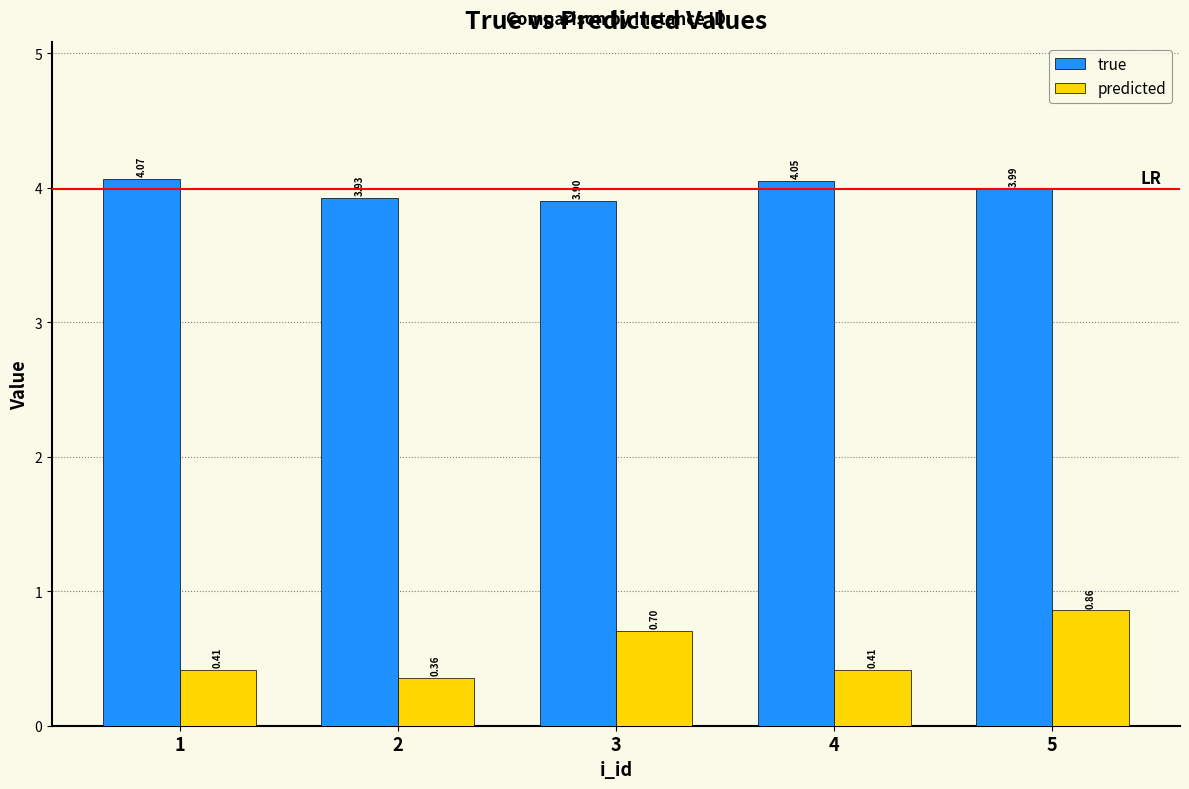

At which category is the sum across all series the highest?

5